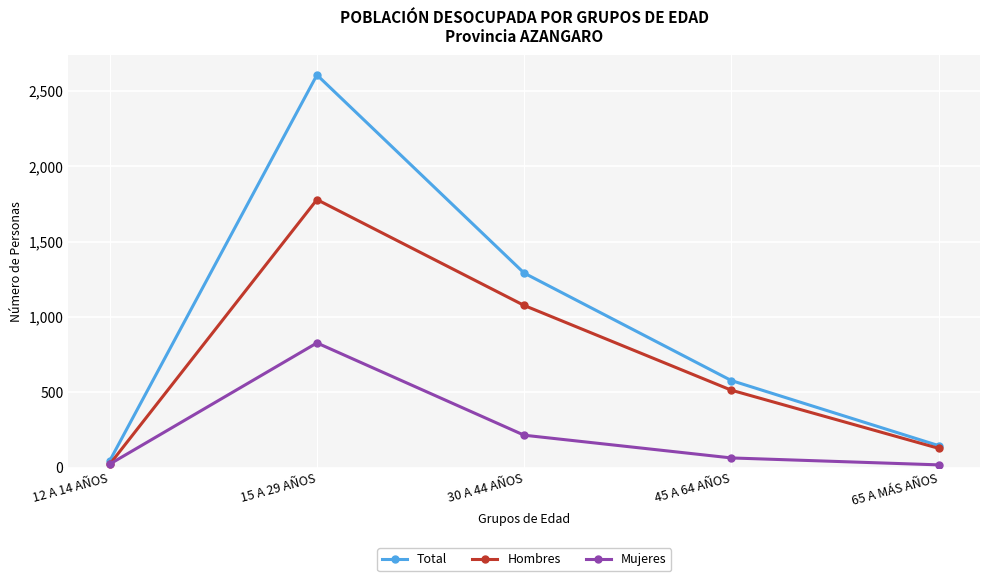

What is the total value across all series at 45 A 64 AÑOS?

1156